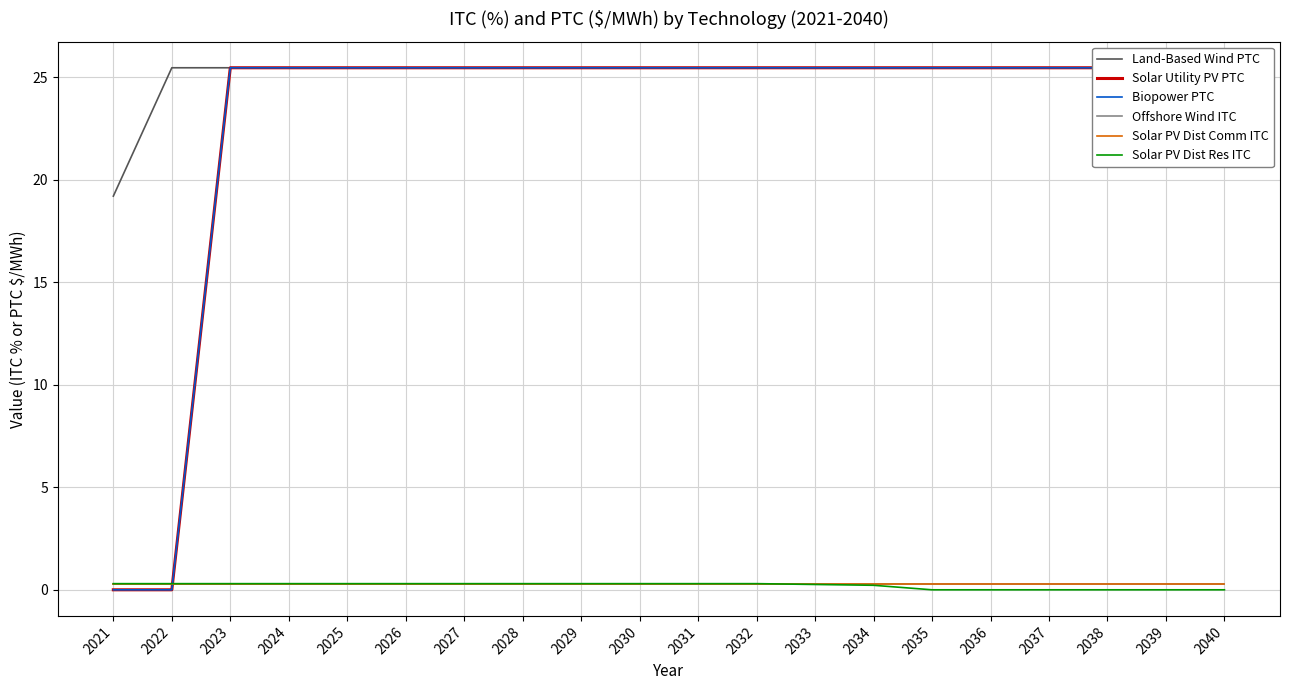

Which label corresponds to the smallest value in the chart?

2021